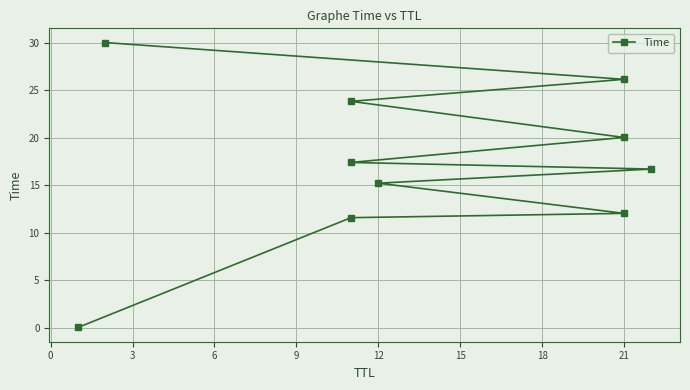

Reading left to right, extract all data points from this chart.

0.0	11.6	12.0	15.2	16.7	17.4	20.0	23.8	26.1	30.0